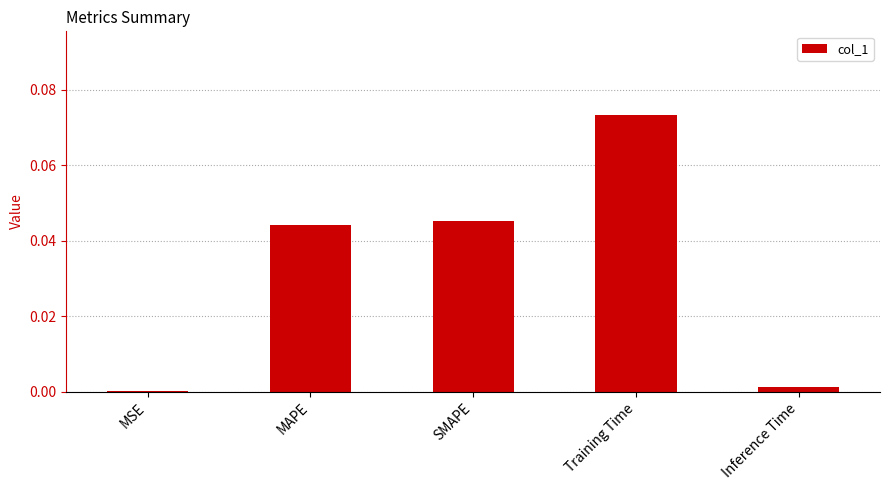

Which label corresponds to the largest value in the chart?

Training Time